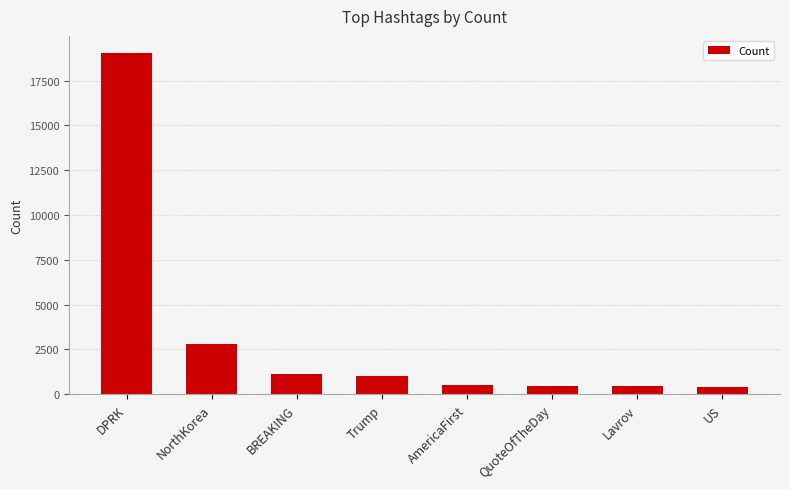

What is the value of the 4th bar from the left?

993